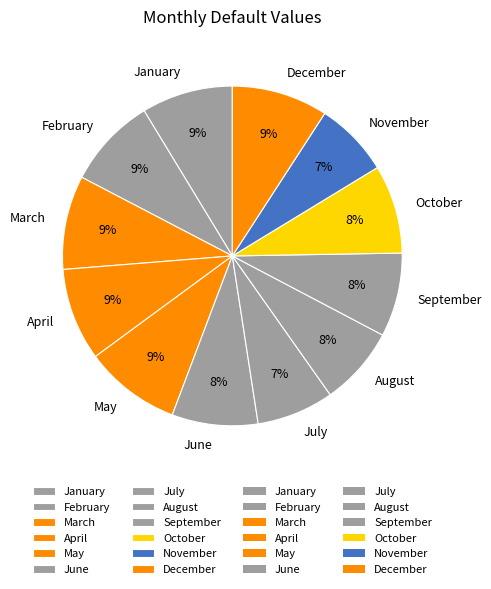

Combined, do January and August account for over 50%?

No